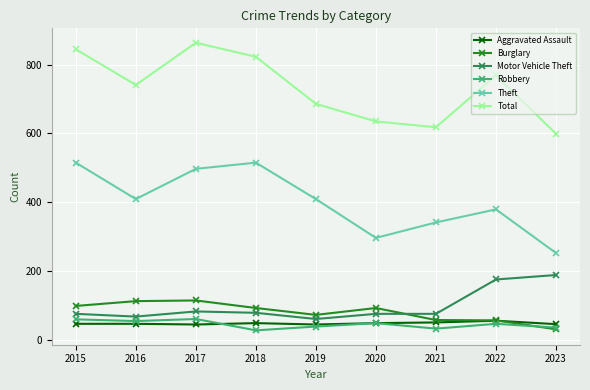

What is the difference between the highest and lowest values at 2015?

799